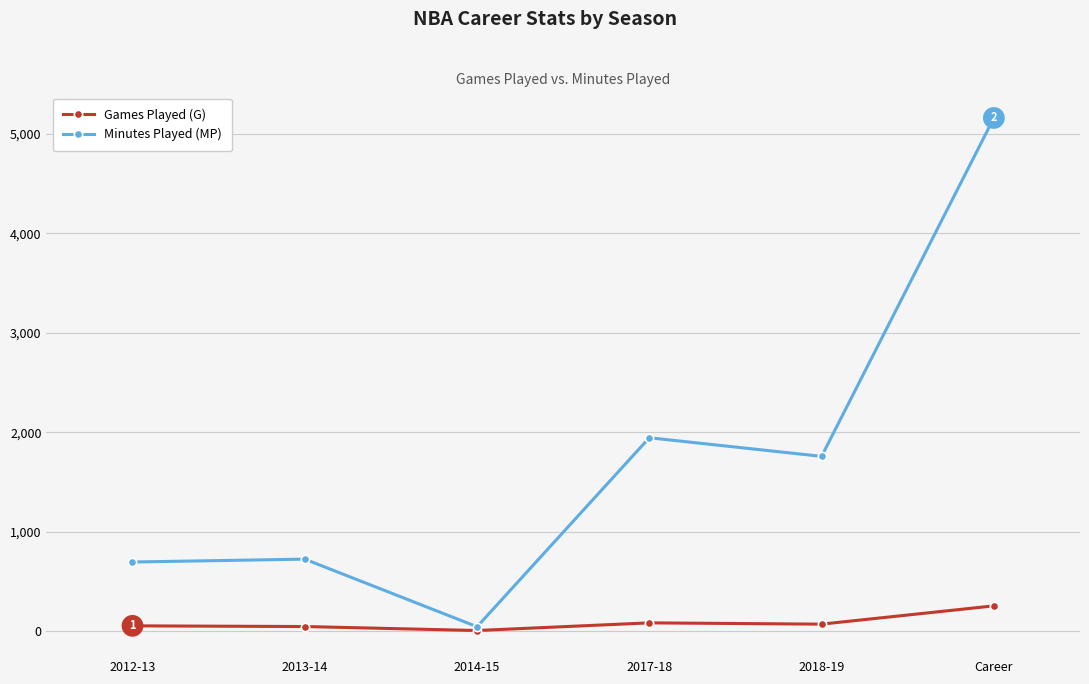

Is the value of Minutes Played (MP) at 2017-18 greater than the value of Games Played (G) at 2012-13?

Yes